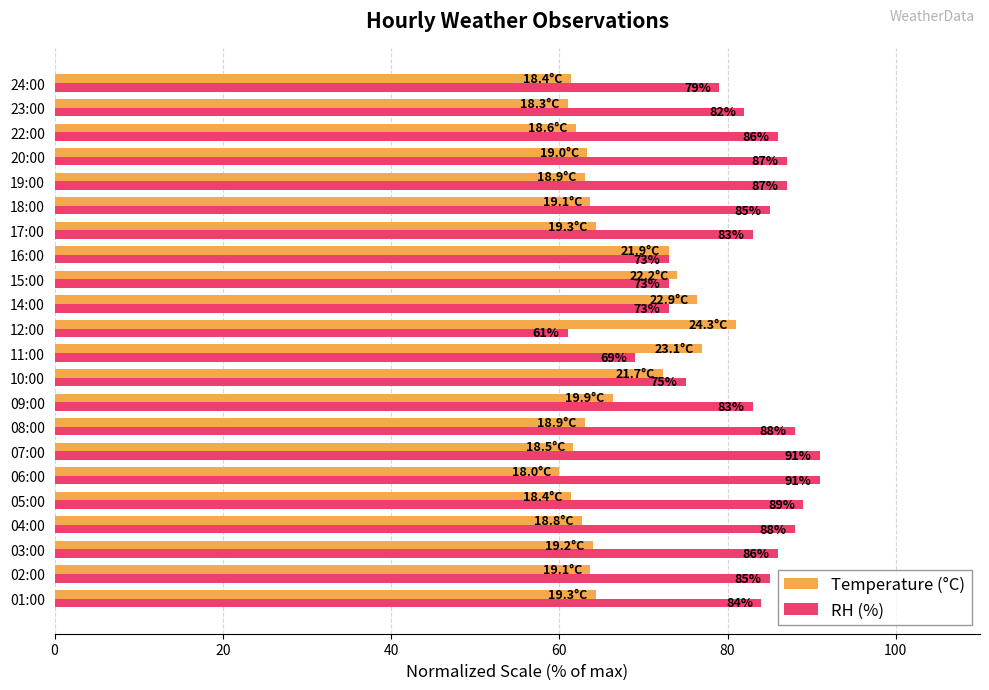

Rank the series by their average value, from lowest to highest.

Temperature (°C), RH (%)